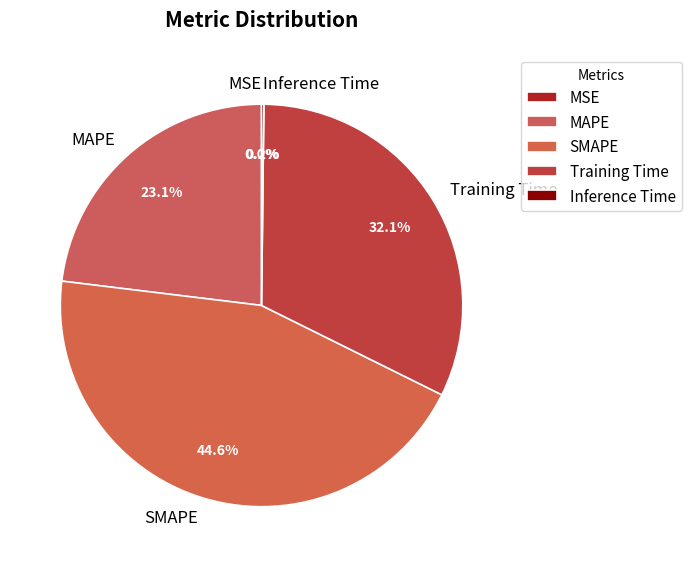

Which has a higher value, MAPE or Training Time?

Training Time